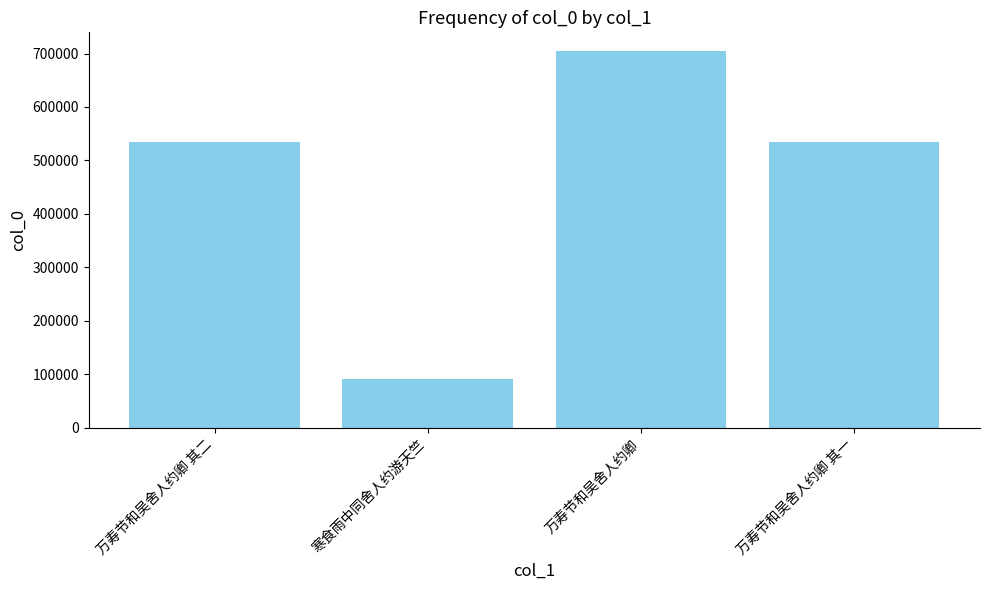

Which label corresponds to the smallest value in the chart?

寒食雨中同舍人约游天竺